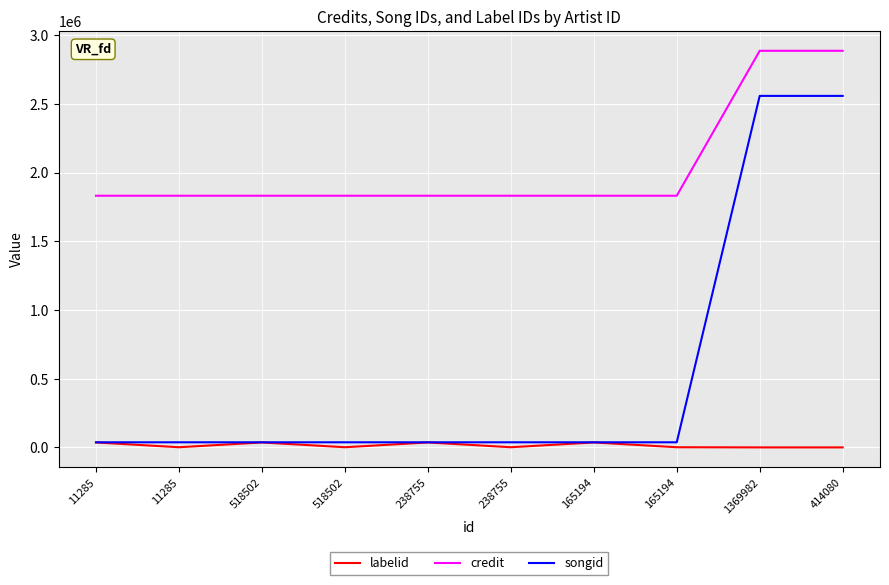

Does the chart display data point markers on the line(s)?

No